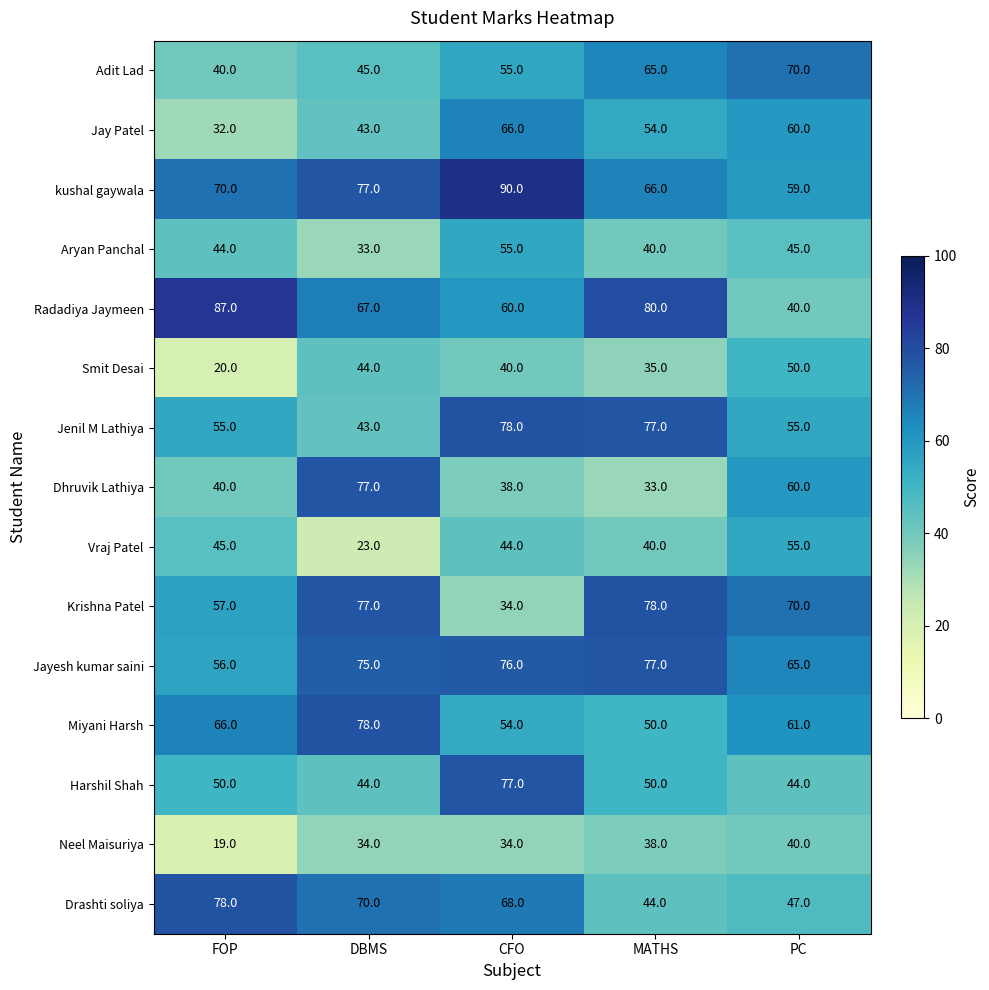

Which series has the largest range (max minus min)?

Radadiya Jaymeen